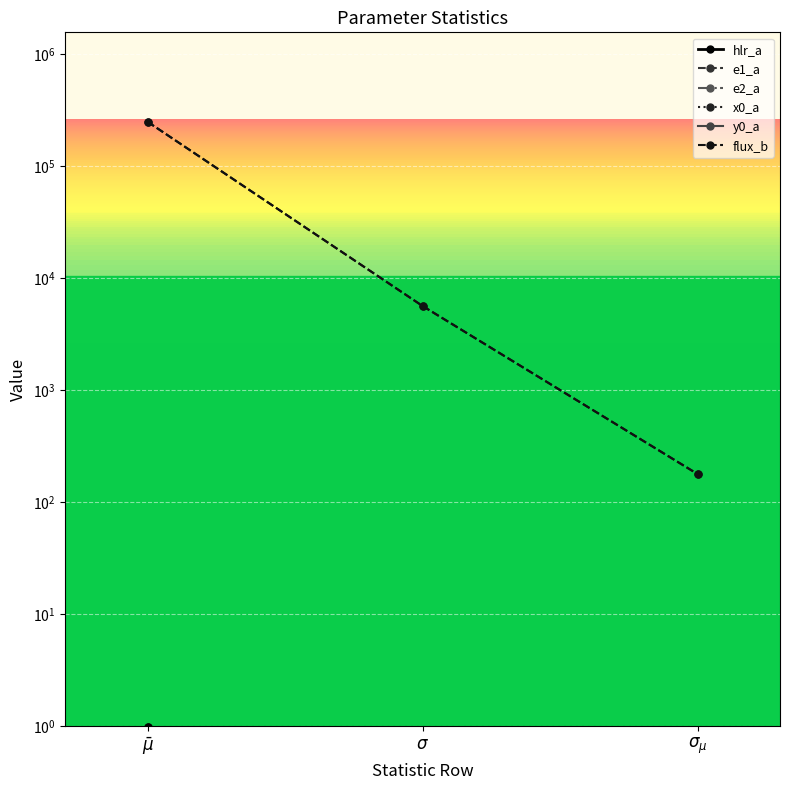

The value of e2_a at $\bar\mu$ is 0.0. True or false?

True